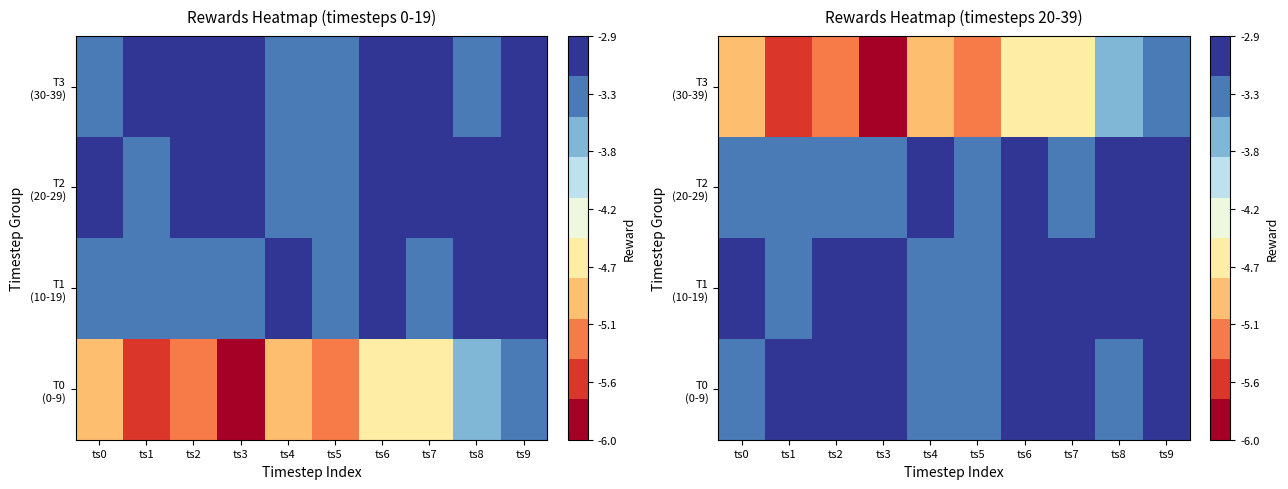

Rank the series at ts3 from lowest to highest value.

T3 (30-39), T2 (20-29), T0 (0-9), T1 (10-19)